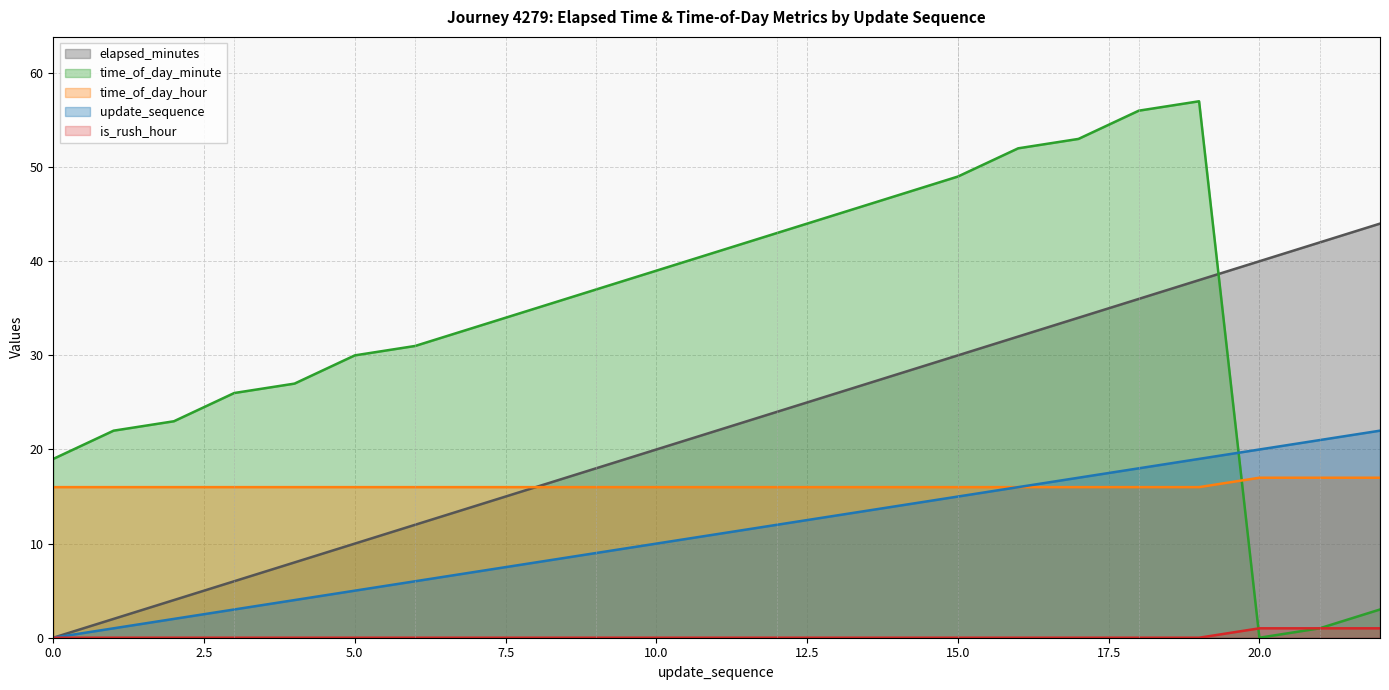

Which series has the largest total across all categories?

time_of_day_minute